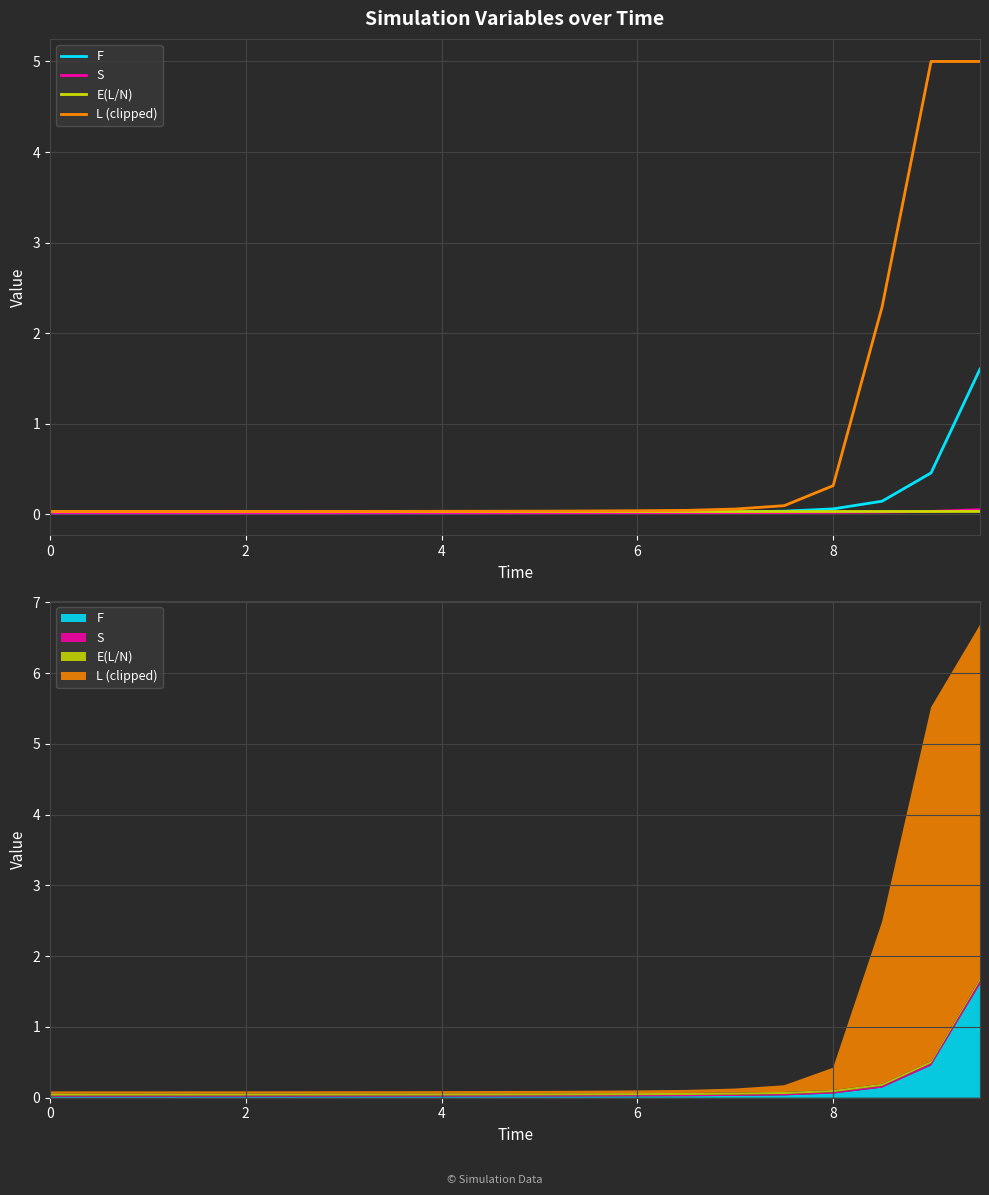

Reading right to left, extract all data points from this chart.

F: 1.6	0.5	0.1	0.1	0.0	0.0	0.0	0.0	0.0	0.0	0.0	0.0	0.0	0.0	0.0	0.0	0.0	0.0	0.0	0.0
S: 0.0	0.0	0.0	0.0	0.0	0.0	0.0	0.0	0.0	0.0	0.0	0.0	0.0	0.0	0.0	0.0	0.0	0.0	0.0	0.0
E(L/N): 0.0	0.0	0.0	0.0	0.0	0.0	0.0	0.0	0.0	0.0	0.0	0.0	0.0	0.0	0.0	0.0	0.0	0.0	0.0	0.0
L (clipped): 5.0	5.0	2.3	0.3	0.1	0.1	0.0	0.0	0.0	0.0	0.0	0.0	0.0	0.0	0.0	0.0	0.0	0.0	0.0	0.0